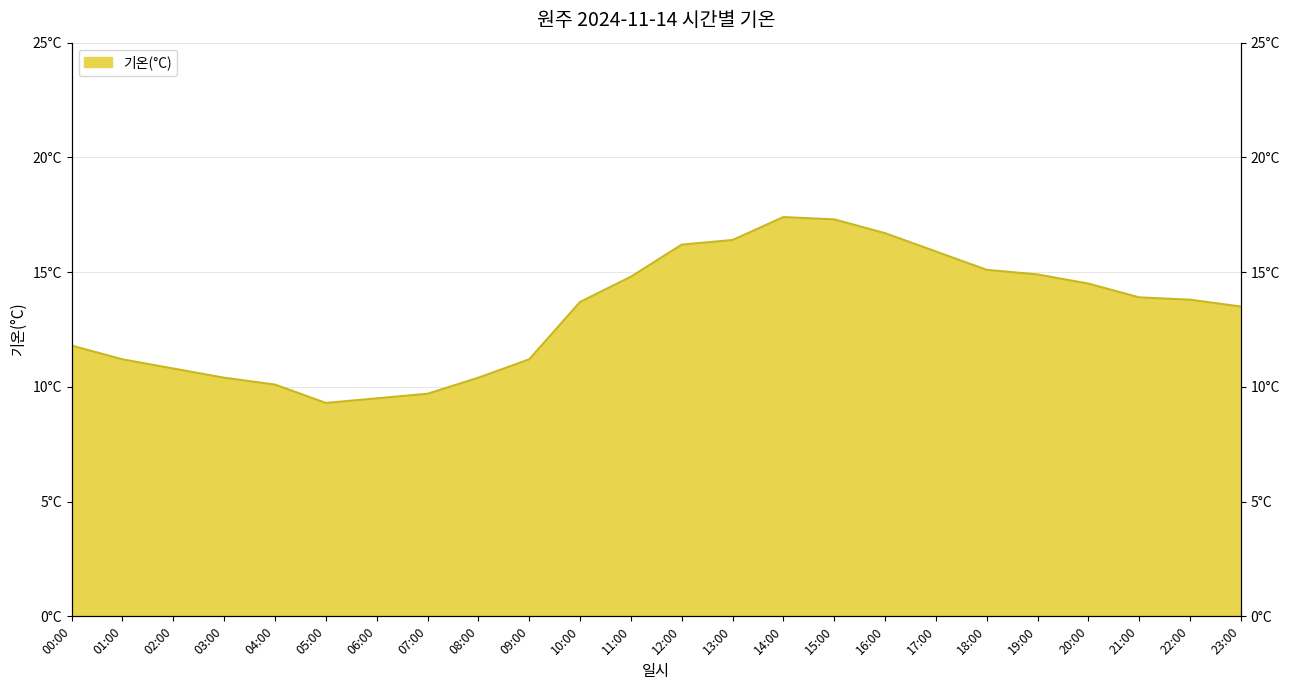

How many interior local peaks (higher than both neighbors) does the data have?

1